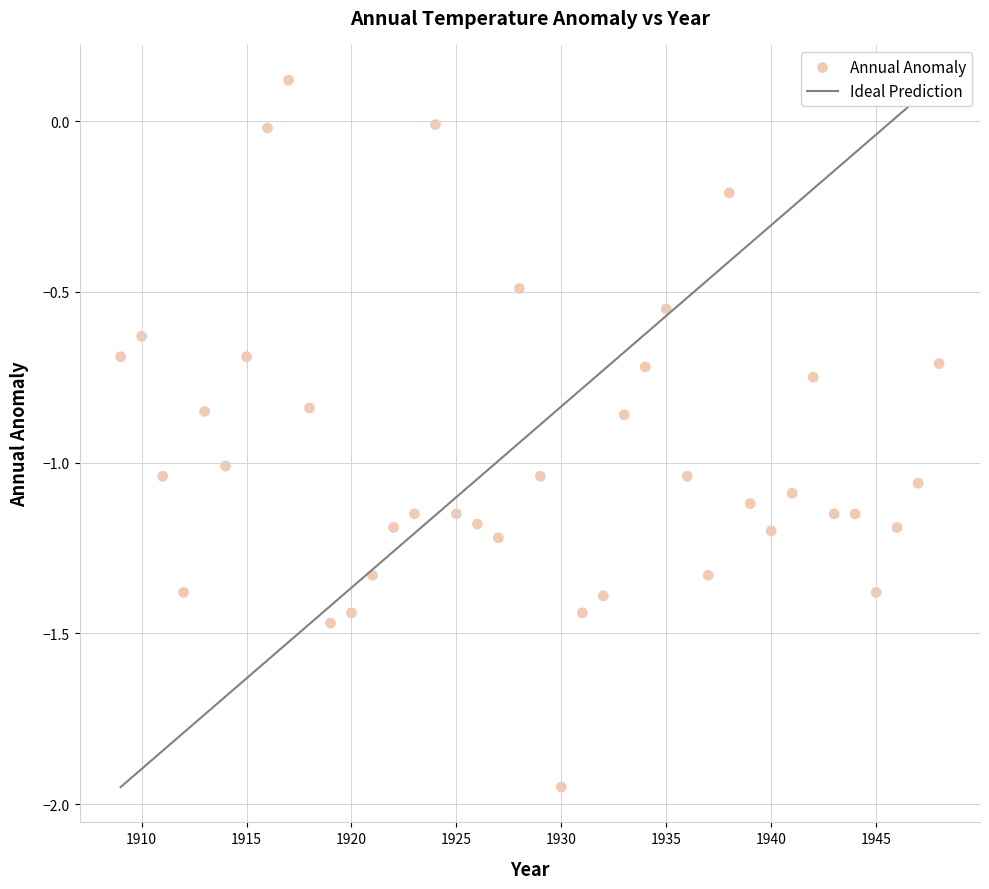

What is the range of X values (max minus min)?

39.0